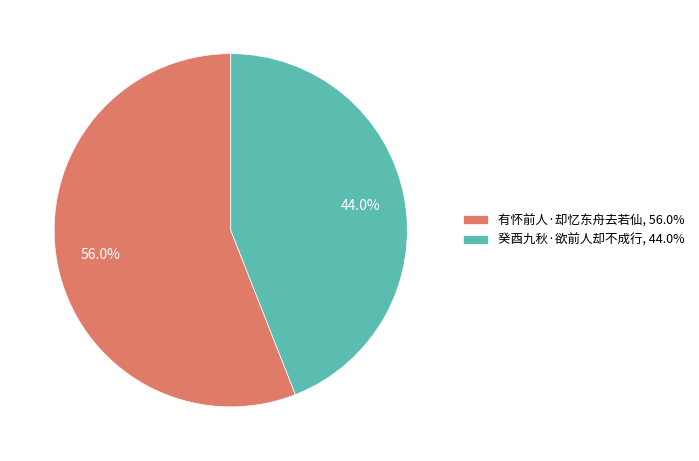

Which category has the biggest portion of the pie?

有怀前人·却忆东舟去若仙